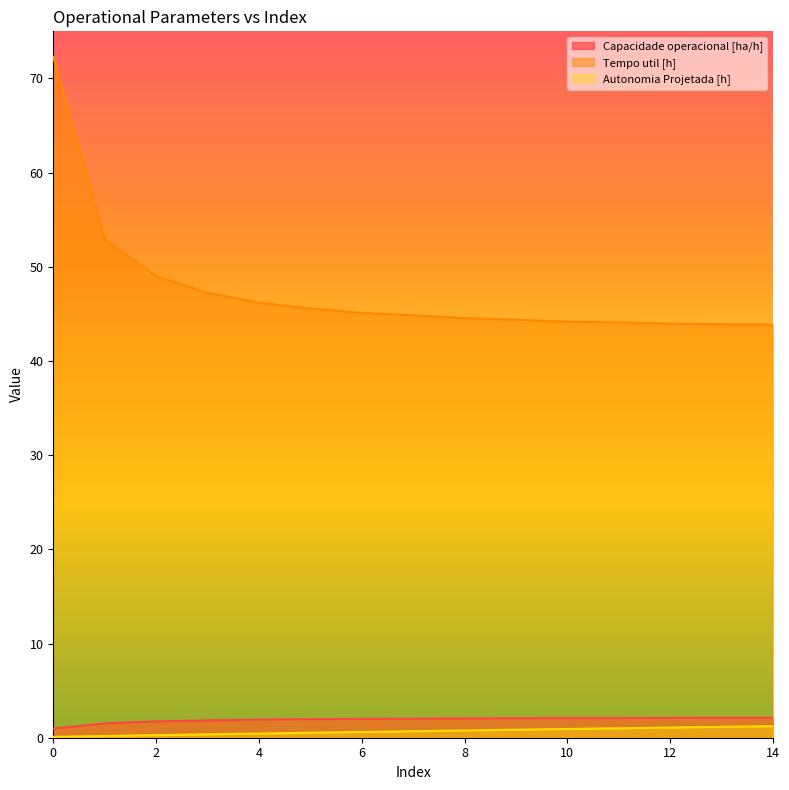

Reading left to right, transcribe all the data shown in this chart.

Capacidade operacional [ha/h]: 1.0	1.5	1.7	1.8	1.9	2.0	2.0	2.0	2.0	2.1	2.1	2.1	2.1	2.1	2.1
Tempo util [h]: 72.3	52.9	49.0	47.2	46.2	45.6	45.1	44.9	44.6	44.4	44.2	44.1	44.0	43.9	43.9
Autonomia Projetada [h]: 0.1	0.2	0.3	0.4	0.4	0.5	0.6	0.7	0.8	0.8	0.9	1.0	1.1	1.1	1.2